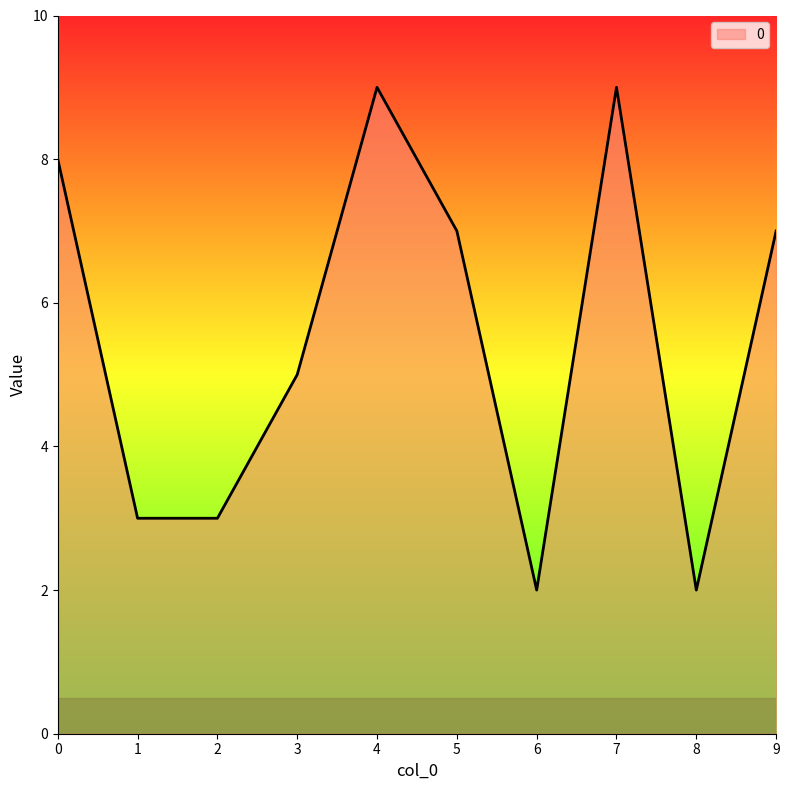

Does the chart have visible grid lines?

No